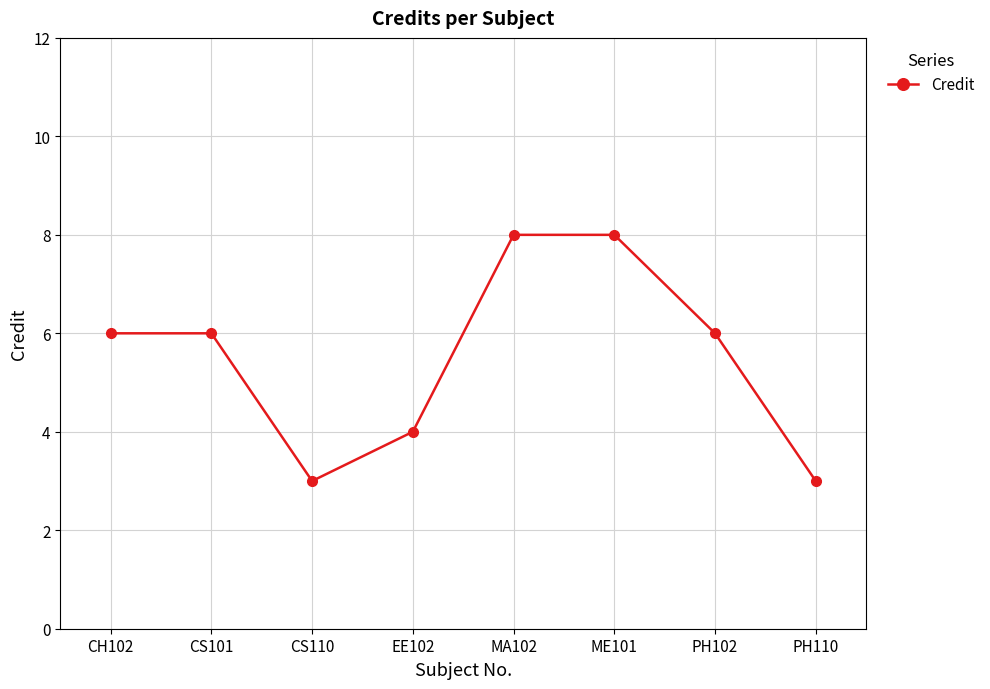

Does the chart have visible grid lines?

Yes